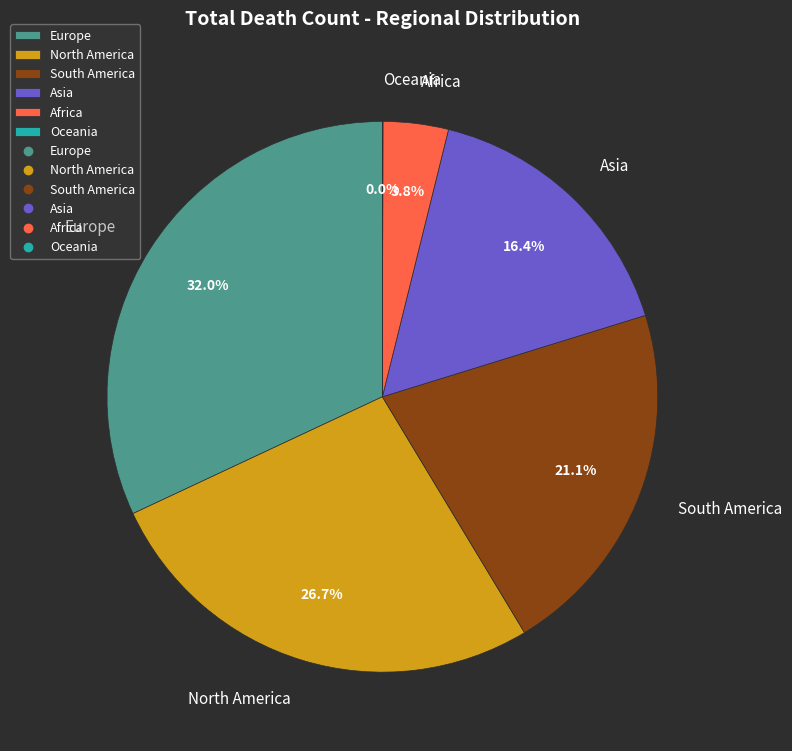

What portion of the pie excludes Africa?

96.2%